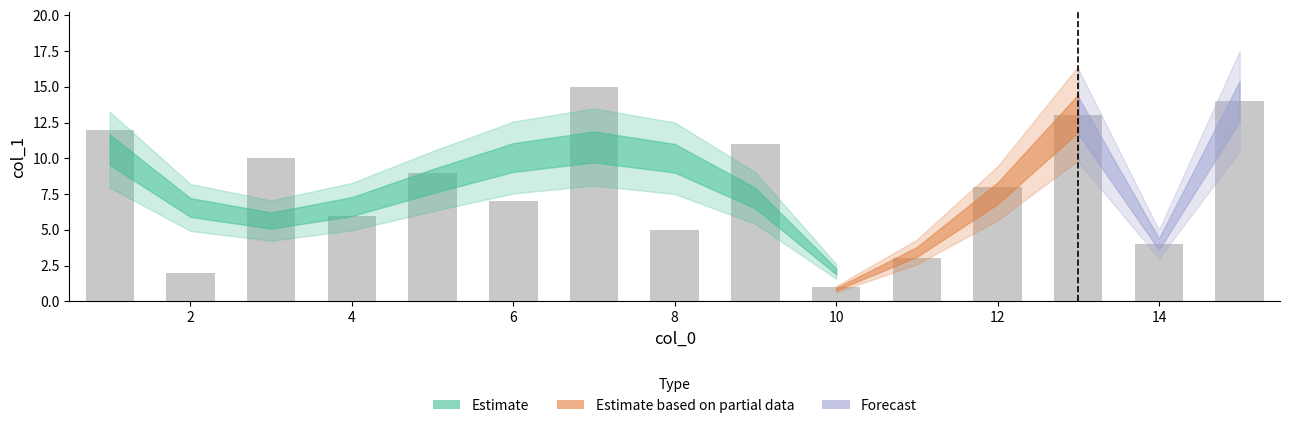

What is the maximum value shown in the chart?

15